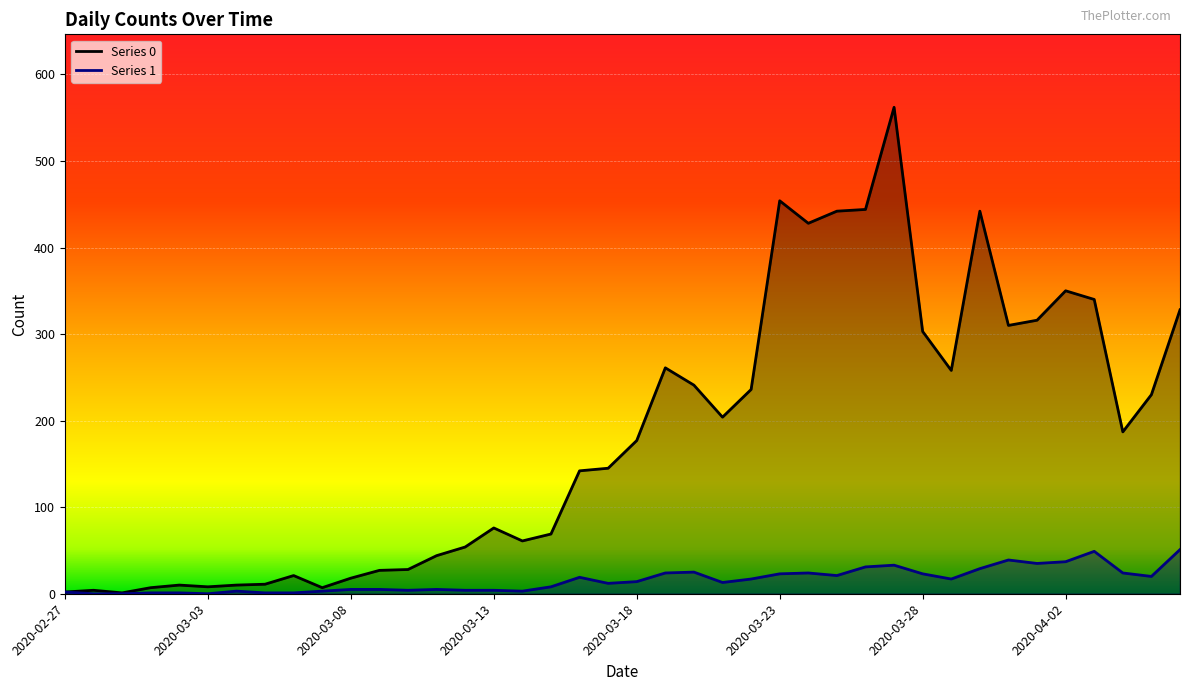

Where is the first local minimum for 1?

2020-03-03